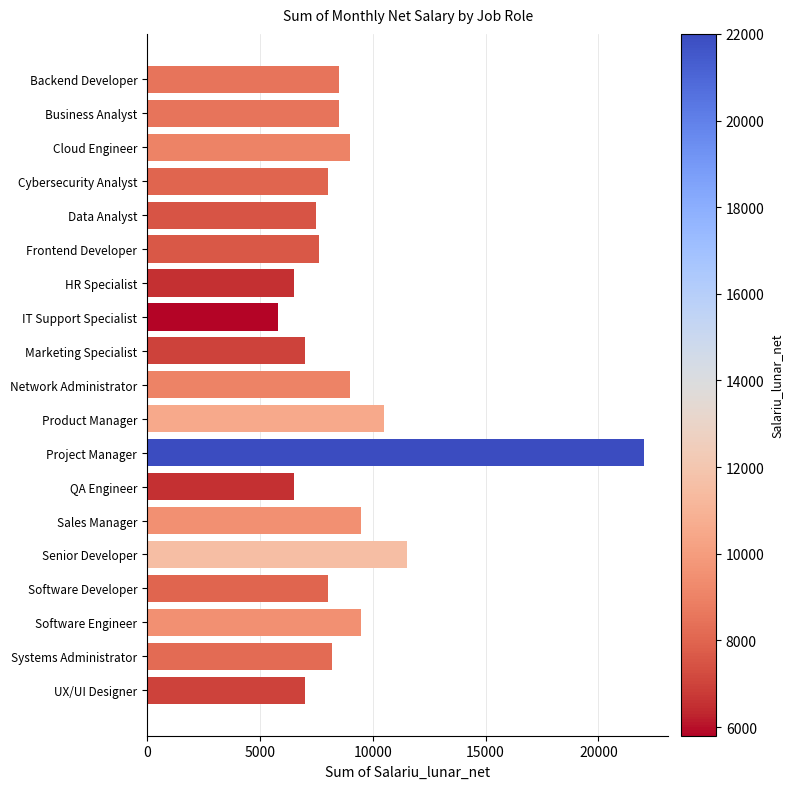

At which label is the value closest to 13900?

Senior Developer